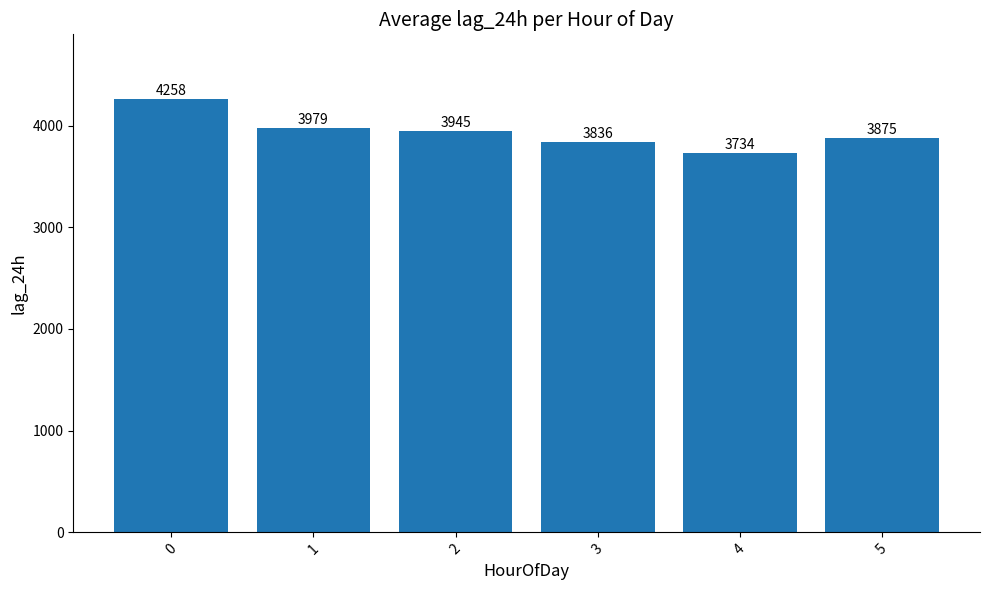

How many values are below 3945?

3